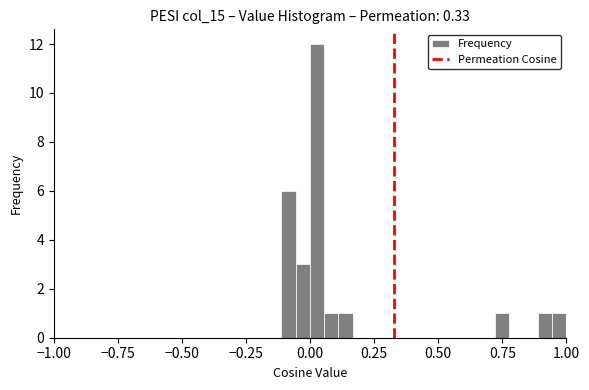

Around what value on the x-axis is the tallest bar? Give the approximate position of its centre, as read against the axis.

0.05